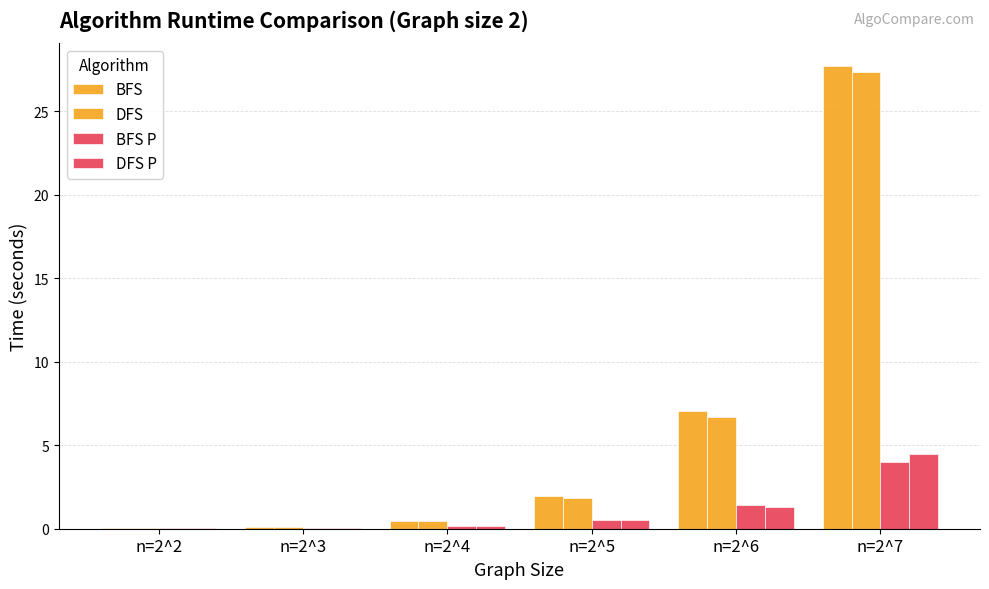

The value of BFS P at n=2^7 is 6.8. True or false?

False